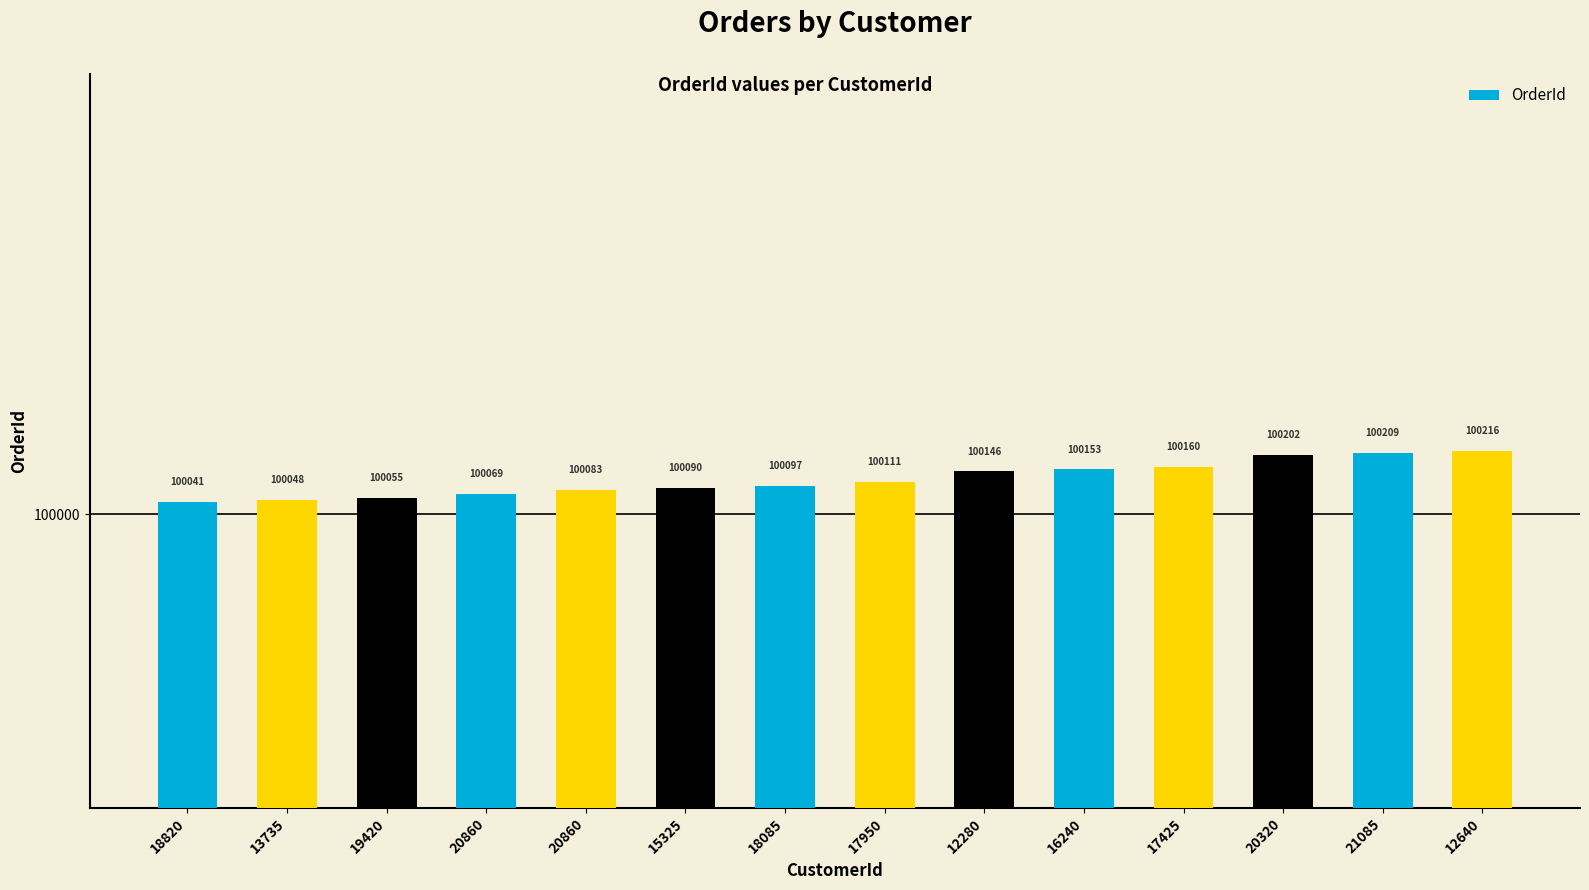

Are the bars horizontal?

No